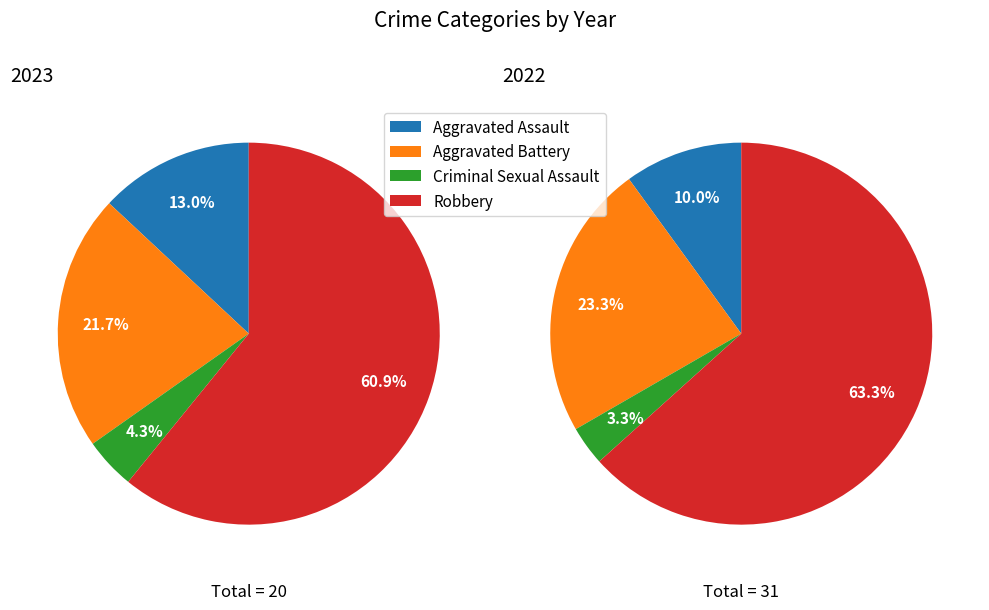

To the nearest percent, what is the combined percentage of Robbery and Aggravated Battery?

83%